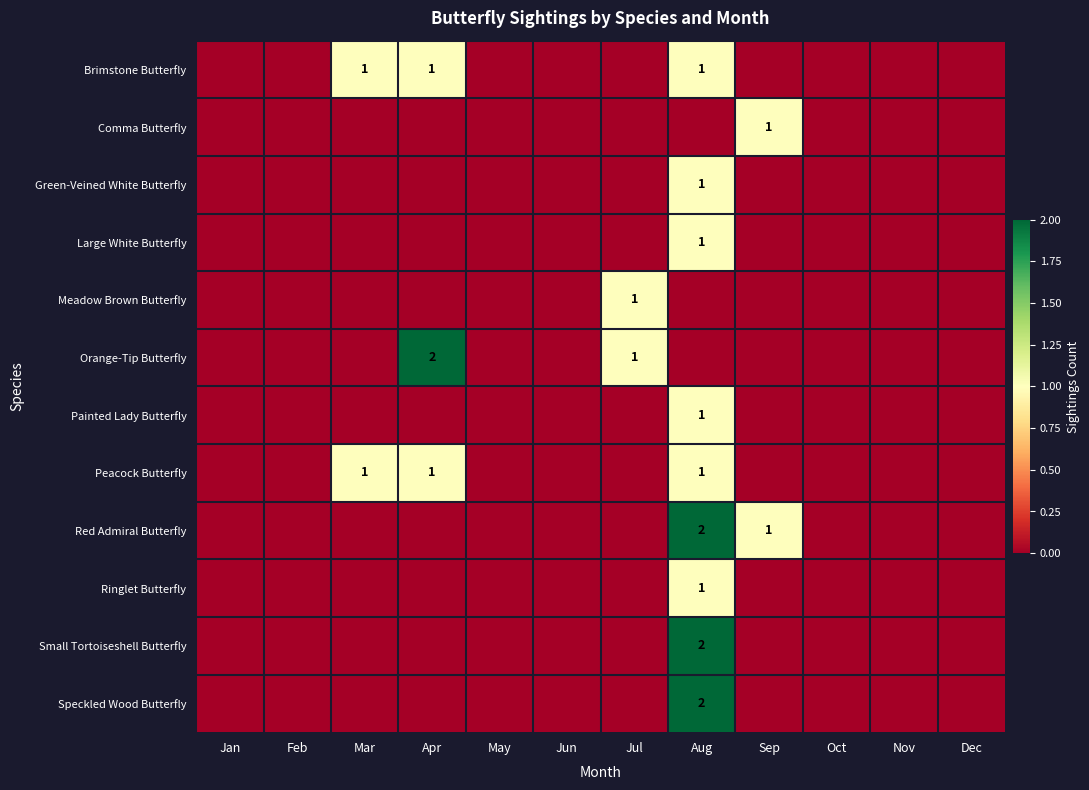

What is the highest value of the Meadow Brown Butterfly series?

1